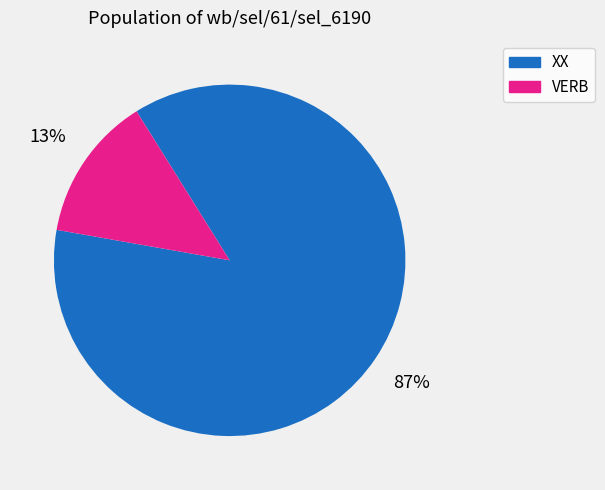

Which has a higher value, XX or VERB?

XX